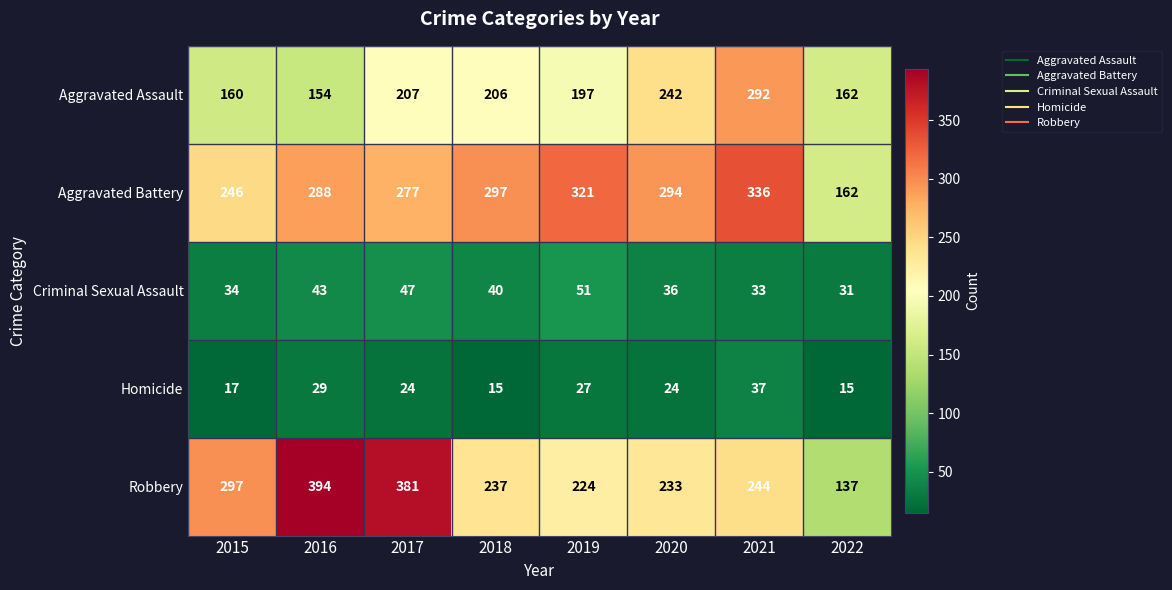

Is it true that Criminal Sexual Assault equals 21 at 2018?

False